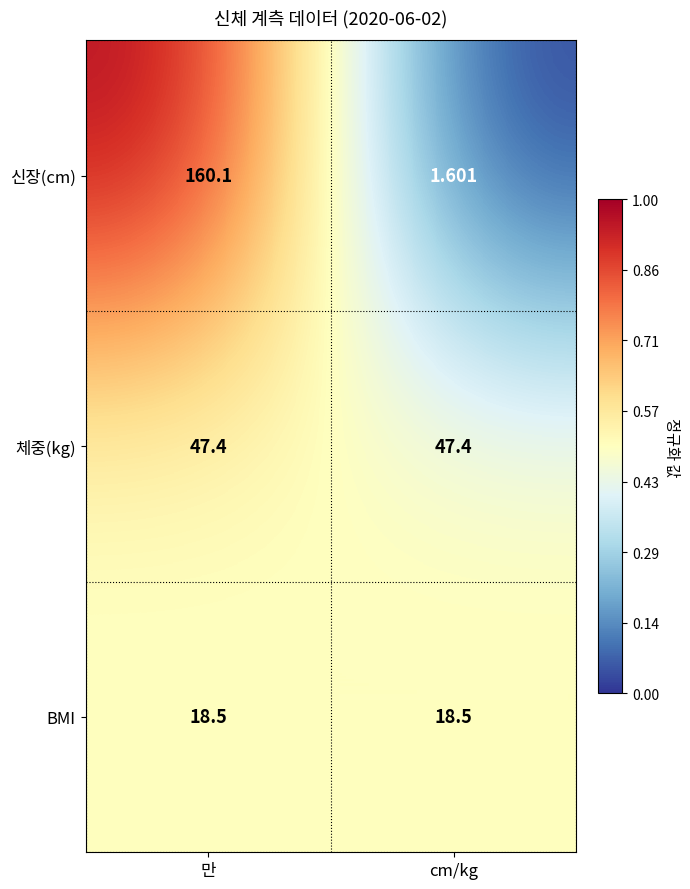

What is the spread (max minus min) of values at cm/kg?

45.8